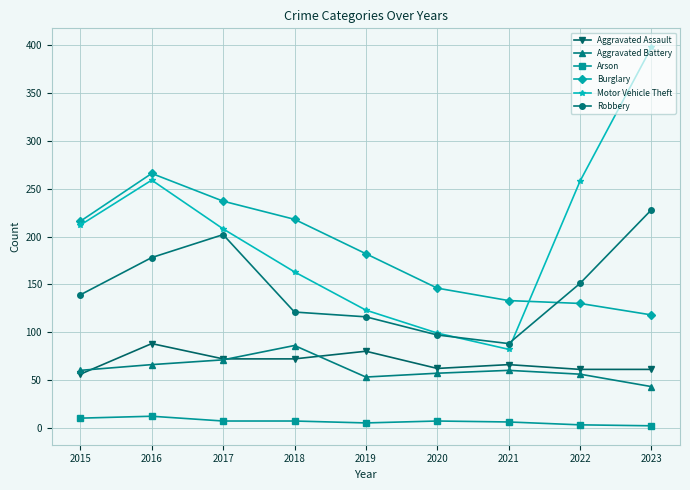

True or false: Aggravated Assault and Burglary cross at least once.

False